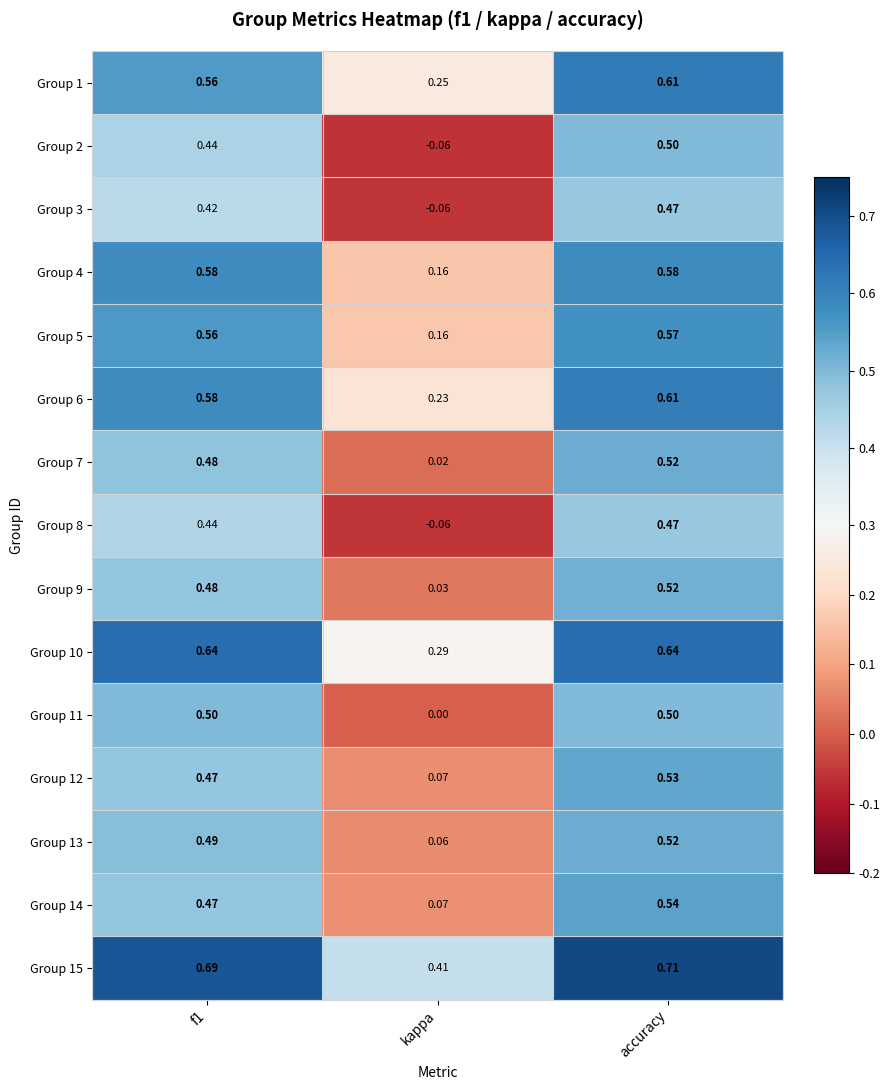

At which category does the chart reach its minimum across all series?

kappa